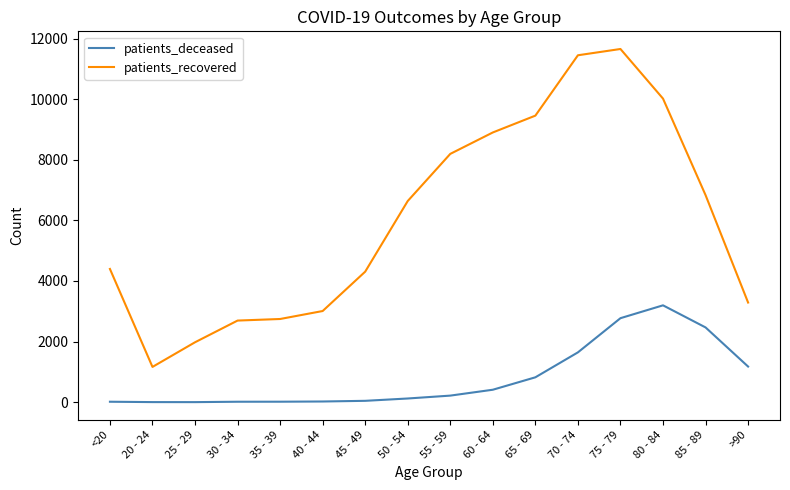

How many series are shown in this chart?

2